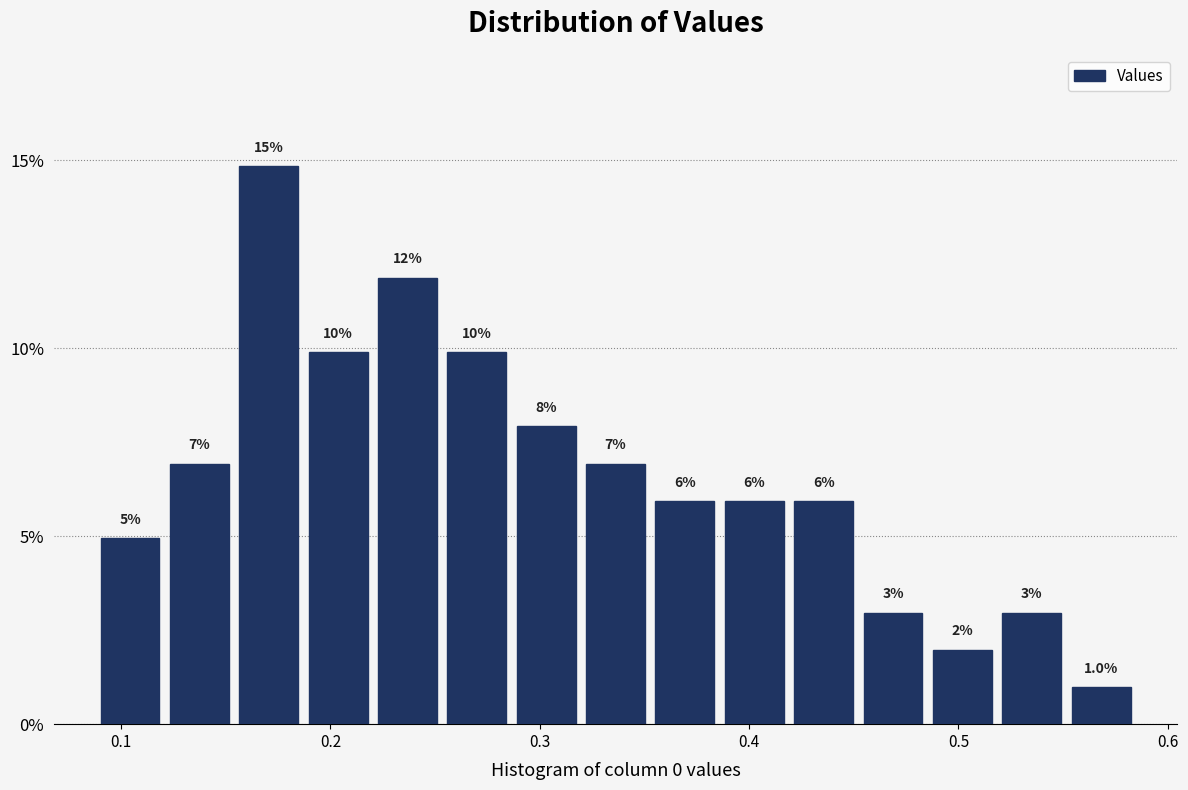

Around what value on the x-axis is the tallest bar? Give the approximate position of its centre, as read against the axis.

0.17